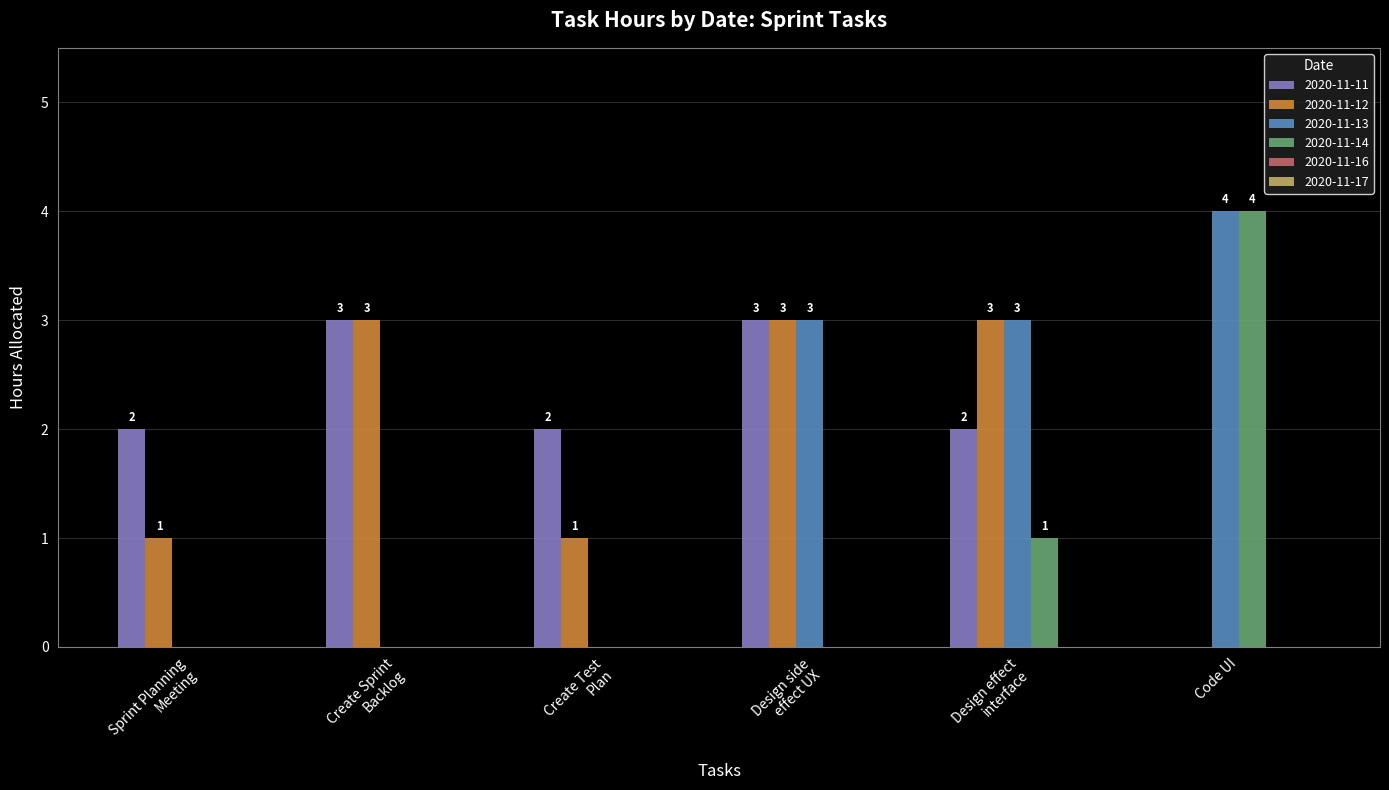

How many distinct data groups are displayed?

4